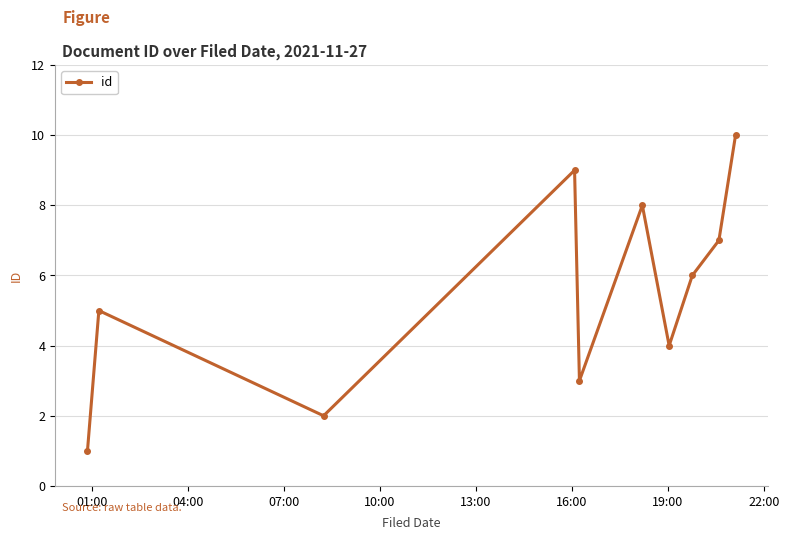

Reading right to left, extract all data points from this chart.

10	7	6	4	8	3	9	2	5	1